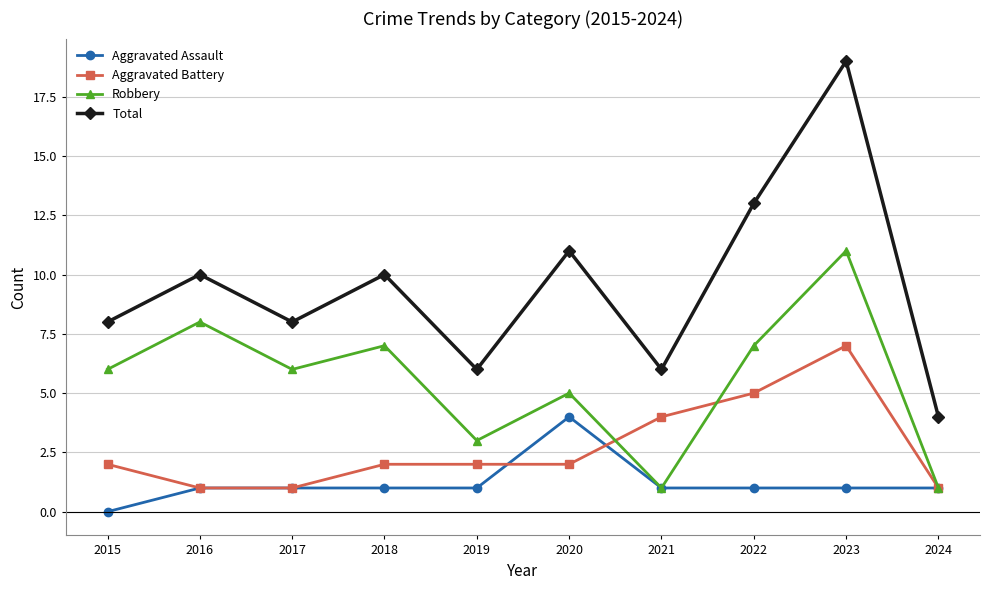

How many lines are shown in the chart?

4